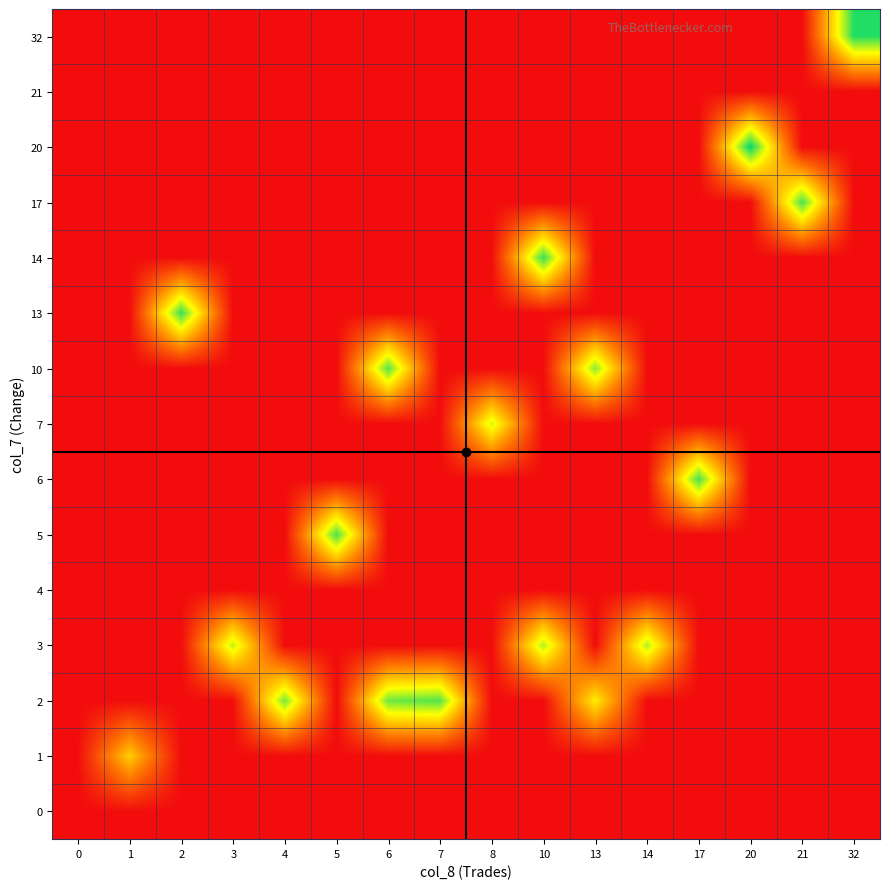

What is the difference between the highest and lowest values at 21?

12.0